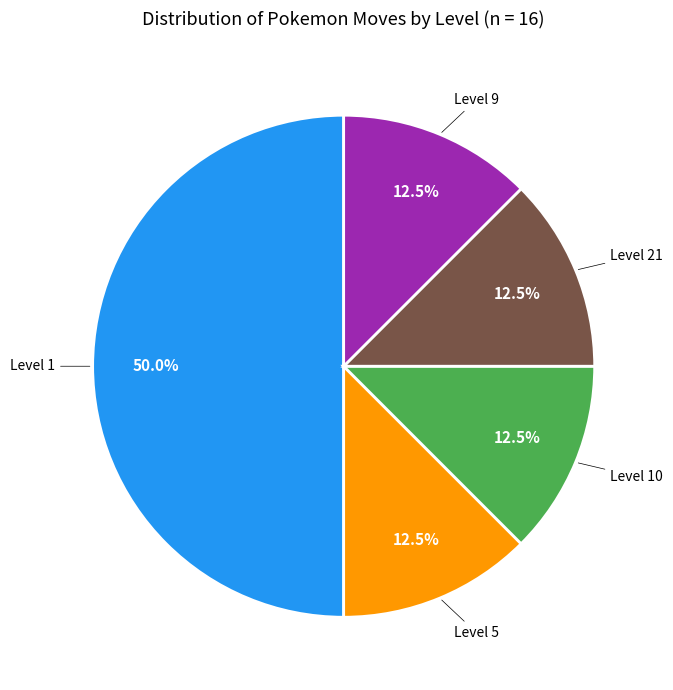

Does any single category account for the majority?

No